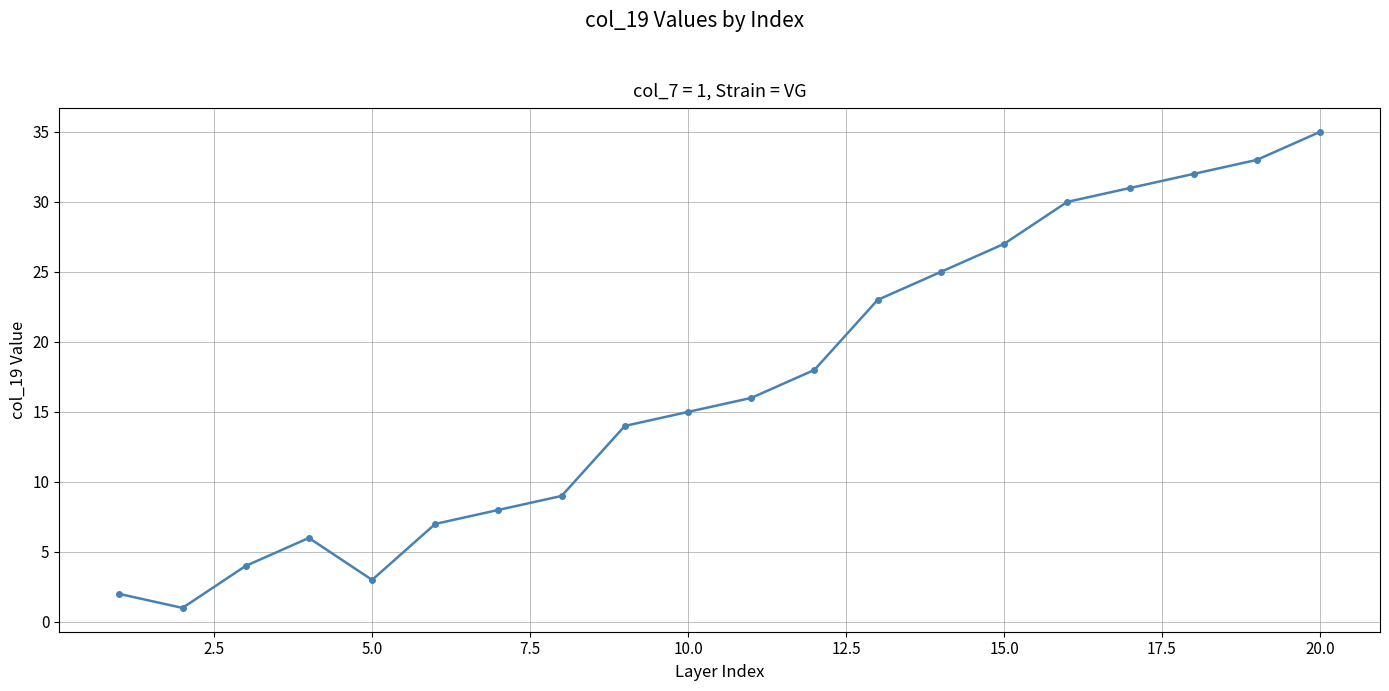

What is the sum of all values?

339